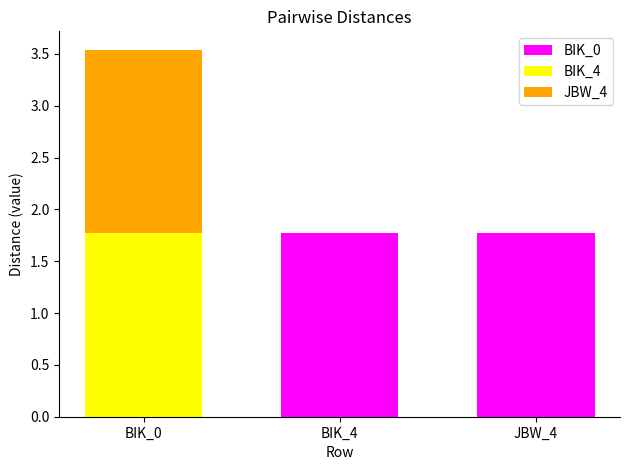

What is the total value across all series at BIK_4?

1.8